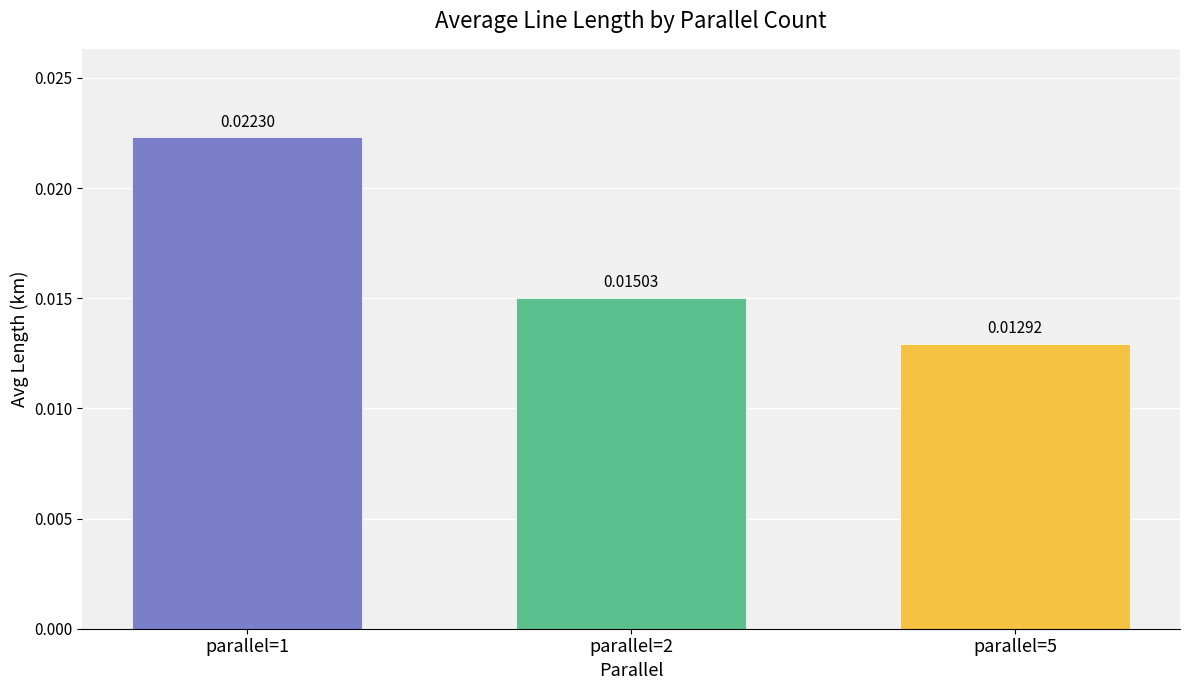

Between parallel=5 and parallel=2, which is larger?

parallel=2